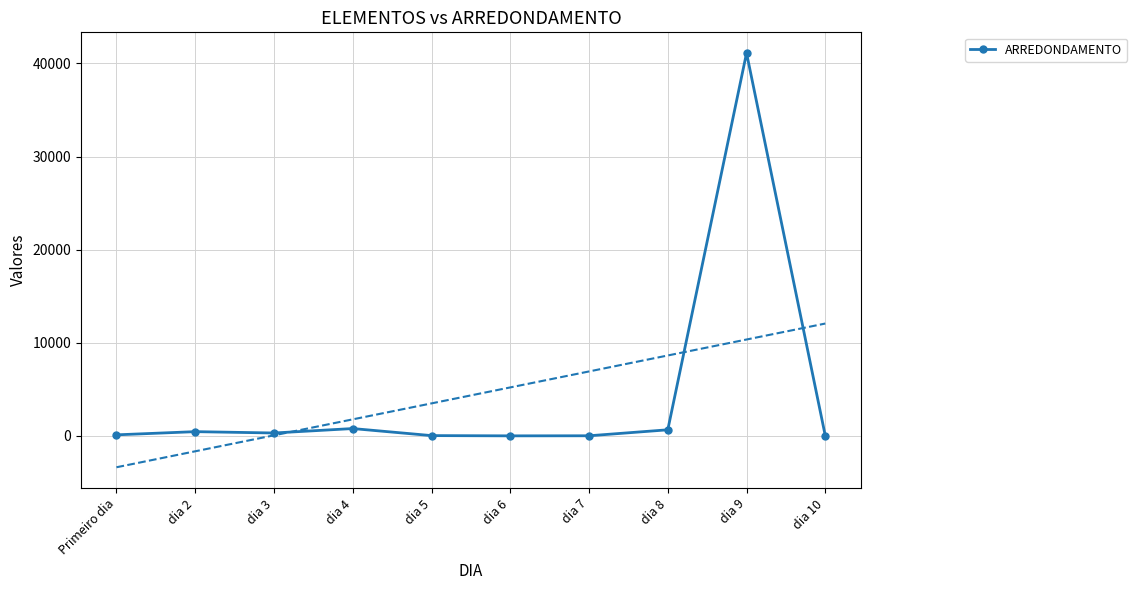

The chart shows a value of 664 at dia 8. True or false?

True